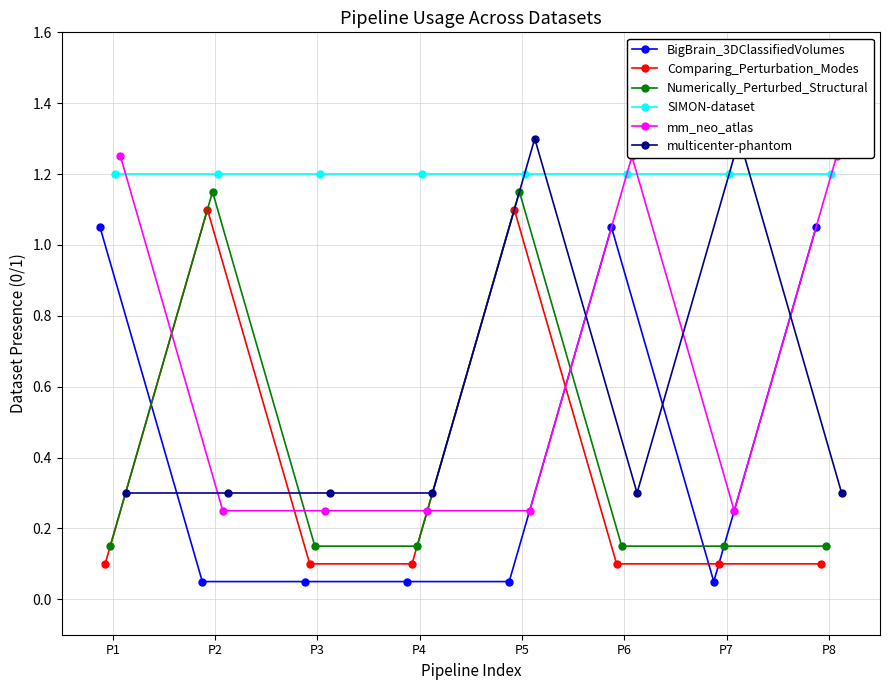

What is the minimum value for Comparing_Perturbation_Modes?

0.1